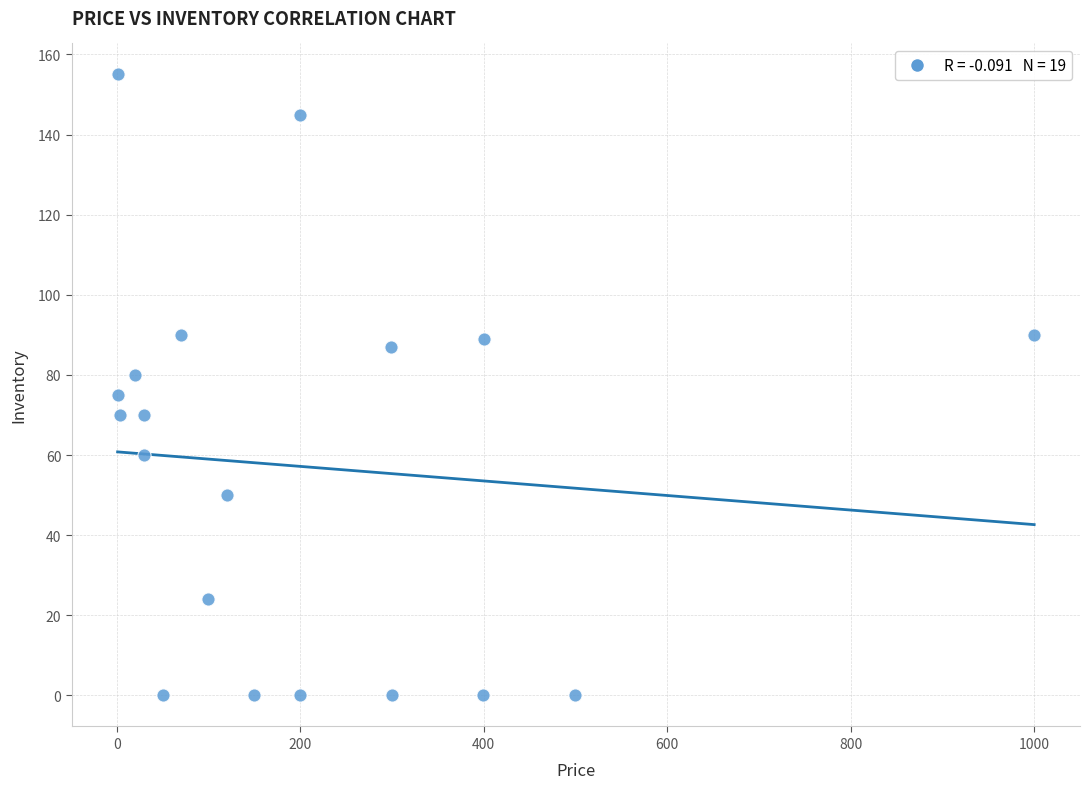

What is the range of X values (max minus min)?

999